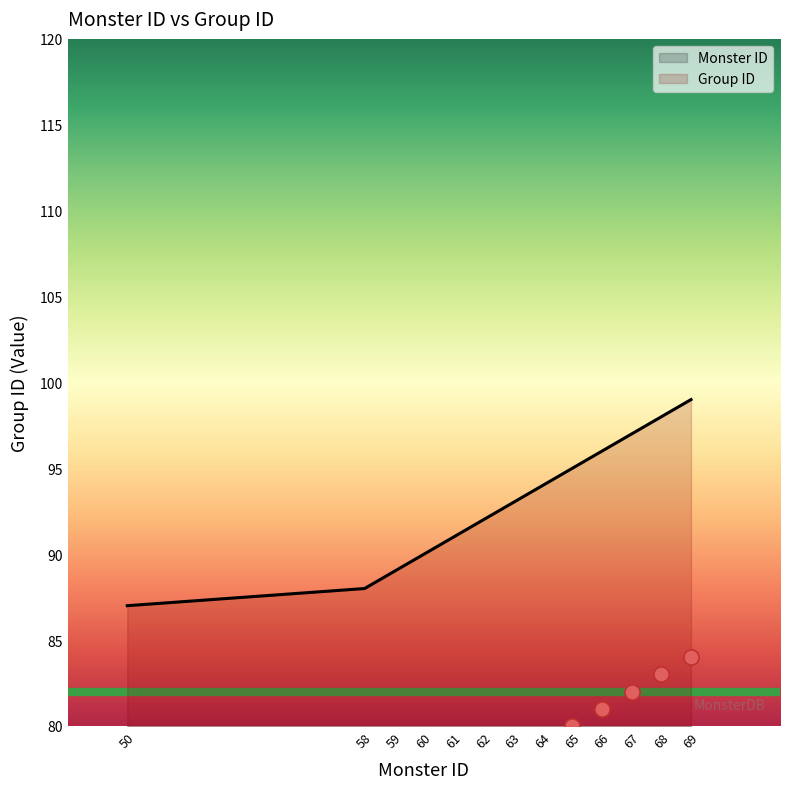

At which category is the sum across all series the highest?

69